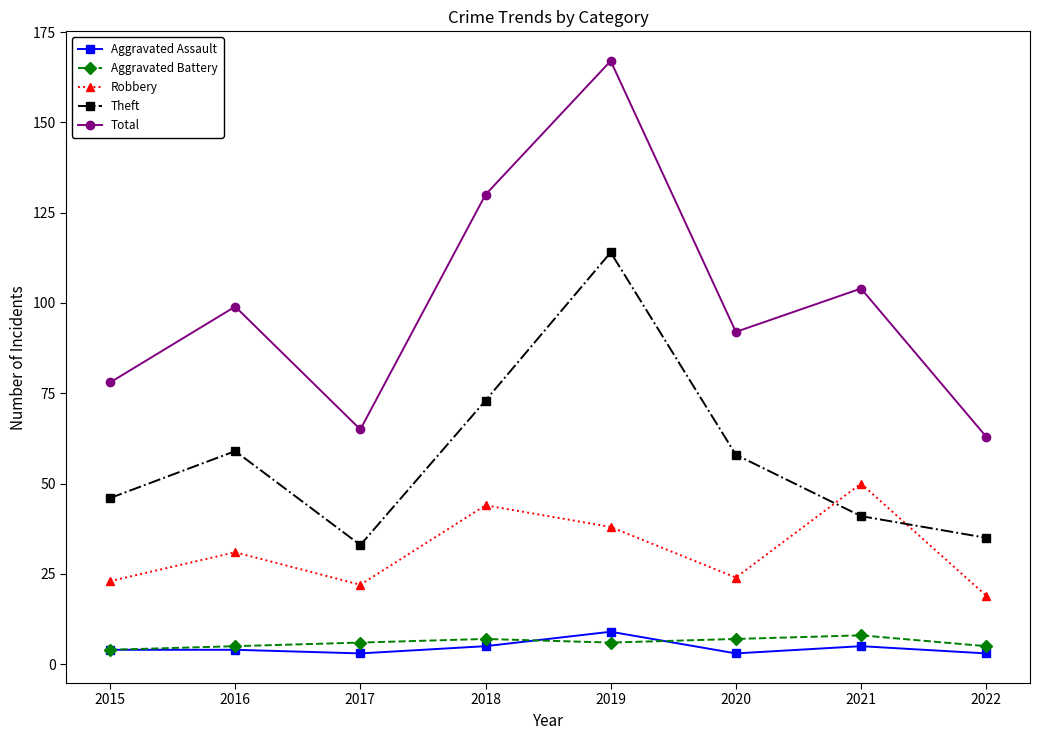

How many data points in Total are less than 99?

4